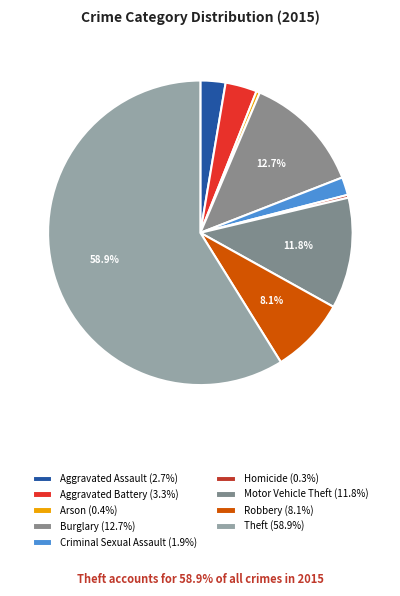

Count the number of slices in the pie.

9